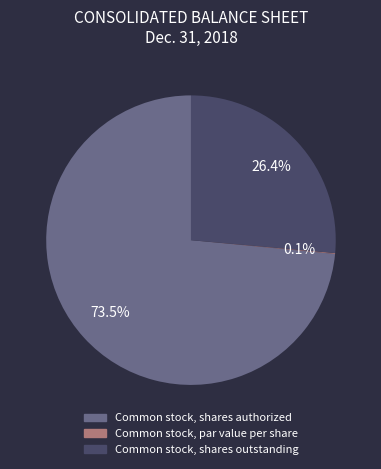

Which category has the biggest portion of the pie?

Common stock, shares authorized